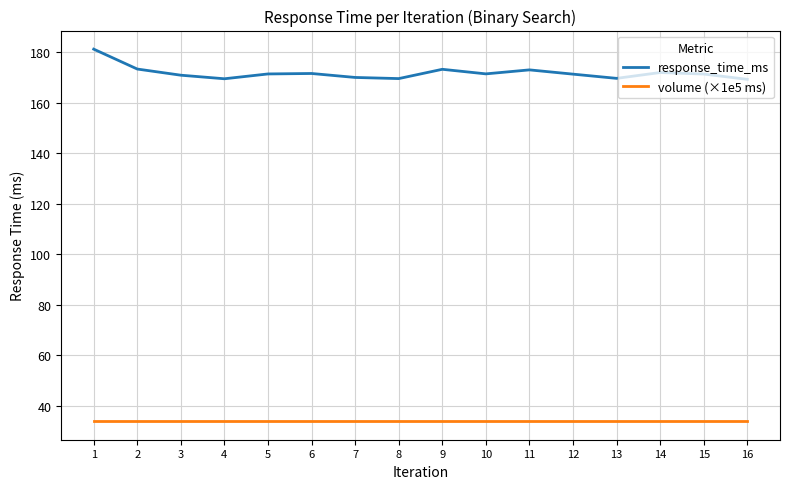

True or false: volume (×1e5 ms) and response_time_ms intersect in this chart.

False